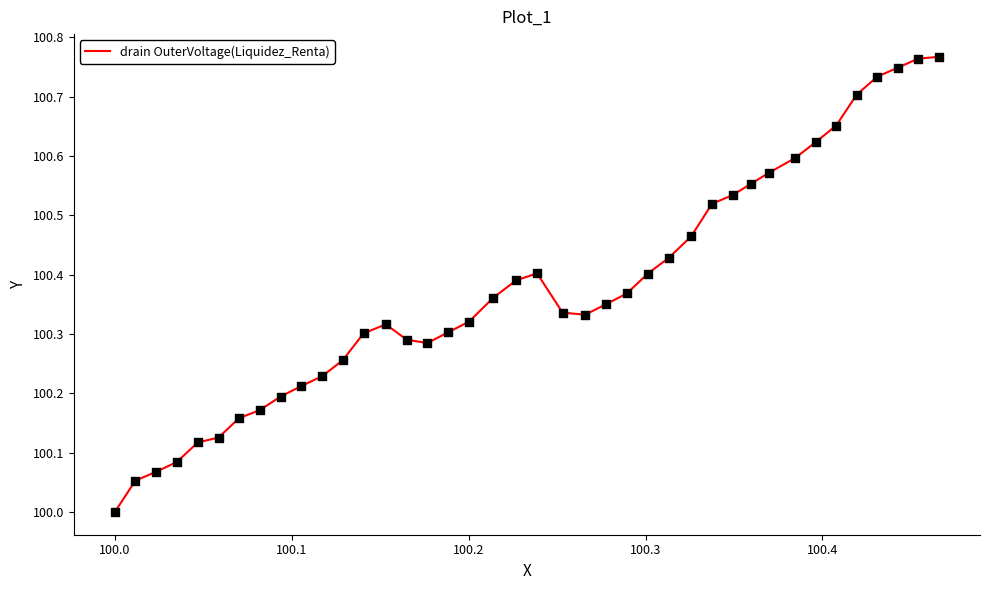

What is the smallest value displayed?

100.0